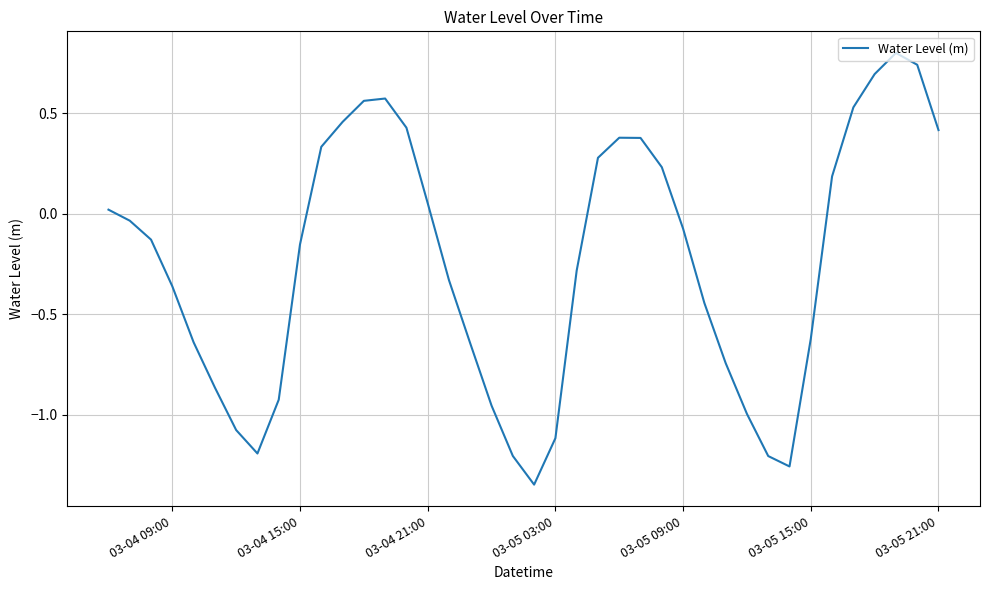

What is the greatest value displayed?

0.8